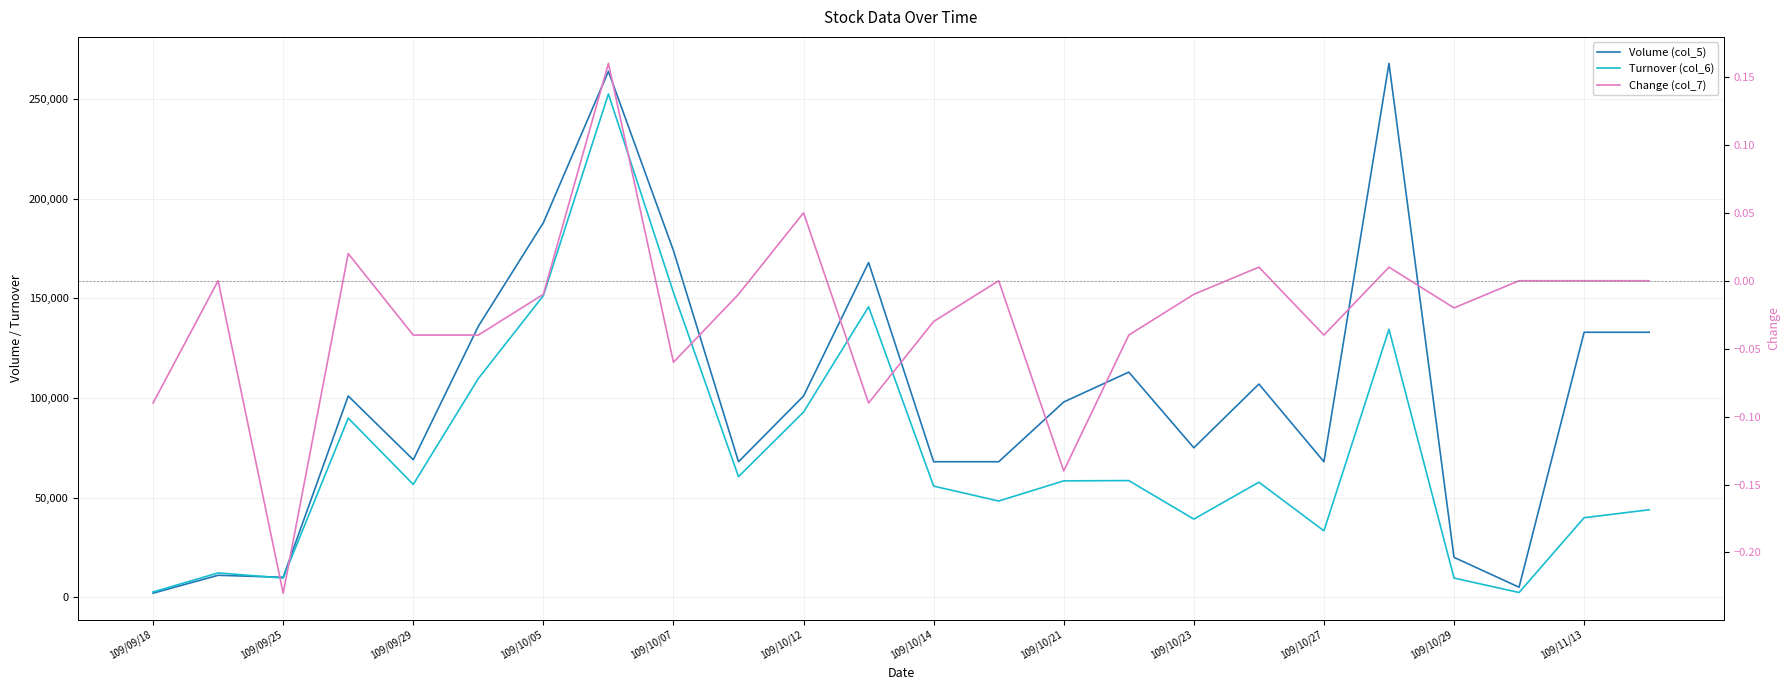

How many distinct data groups are displayed?

3